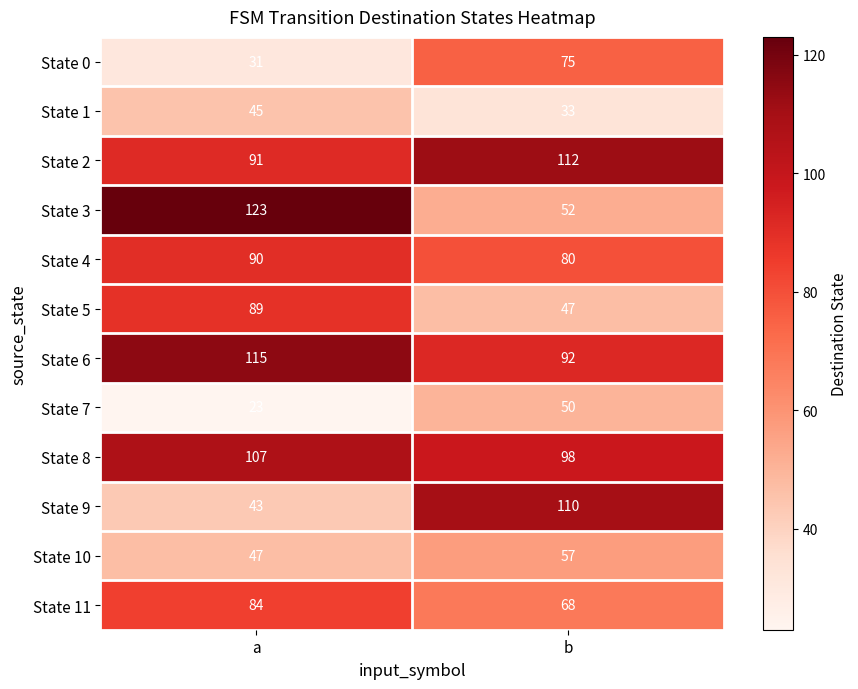

Which series has the largest range (max minus min)?

State 3